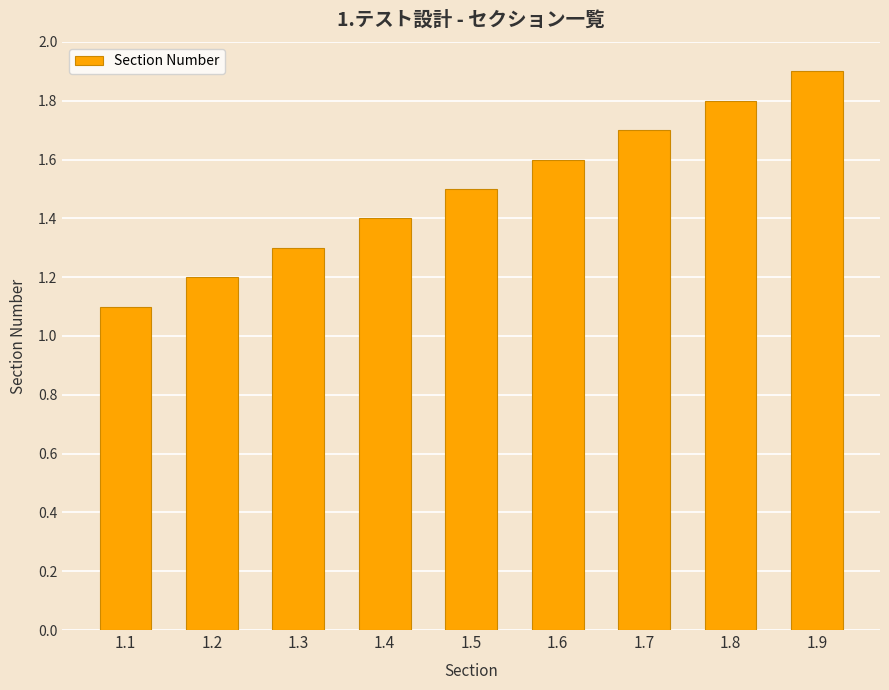

What is the change in value from 1.1 to 1.9?

+0.8